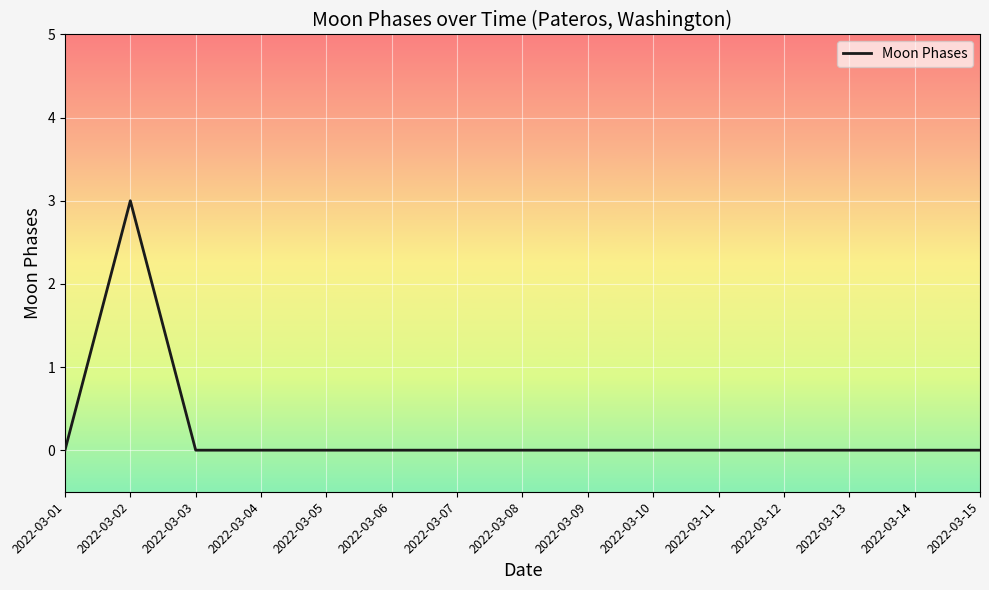

At which category does the data reach its first local peak?

2022-03-02